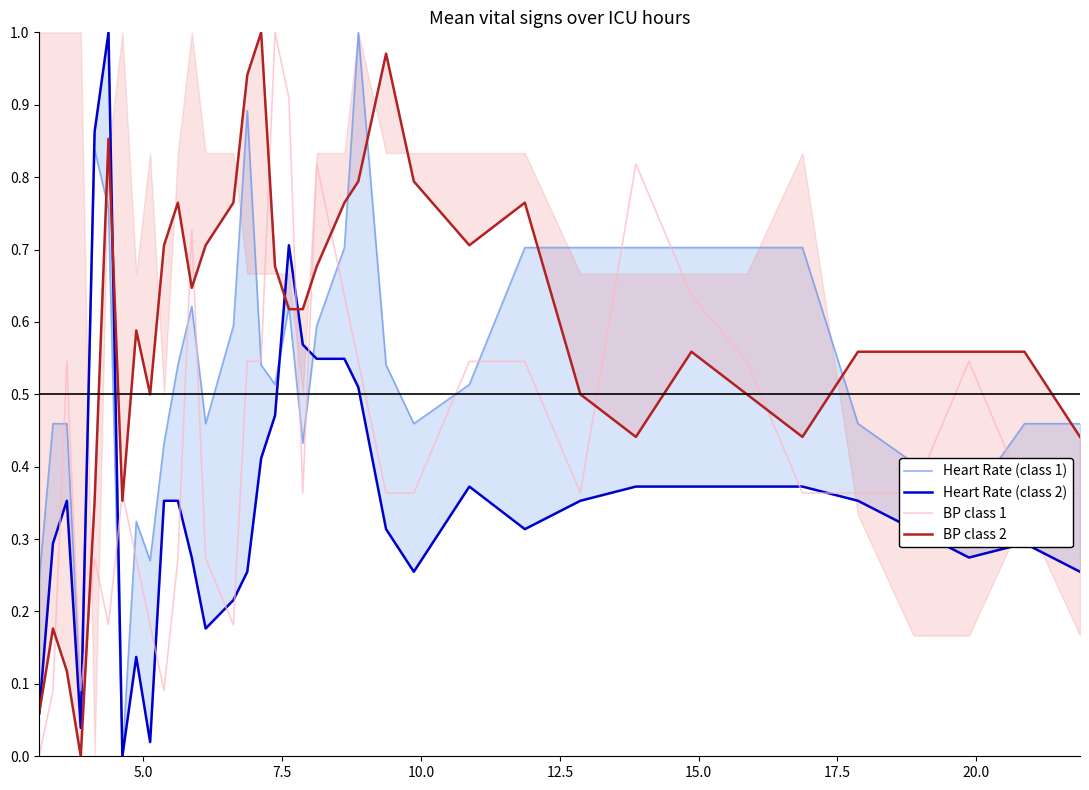

Reading left to right, what are all the values shown in this chart?

Heart Rate (class 1): 0.2	0.5	0.5	0.1	0.8	0.8	0.0	0.3	0.3	0.4	0.5	0.6	0.5	0.6	0.9	0.5	0.5	0.6	0.4	0.6	0.7	1.0	0.5	0.5	0.5	0.7	0.7	0.7	0.7	0.7	0.7	0.5	0.4	0.4	0.5	0.5
Heart Rate (class 2): 0.1	0.3	0.4	0.0	0.9	1.0	0.0	0.1	0.0	0.4	0.4	0.3	0.2	0.2	0.3	0.4	0.5	0.7	0.6	0.5	0.5	0.5	0.3	0.3	0.4	0.3	0.4	0.4	0.4	0.4	0.4	0.4	0.3	0.3	0.3	0.3
BP class 1: 0.0	0.1	0.5	0.1	0.3	0.2	0.4	0.3	0.2	0.1	0.3	0.7	0.3	0.2	0.5	0.5	1.0	0.9	0.4	0.8	0.6	0.5	0.4	0.4	0.5	0.5	0.4	0.8	0.6	0.5	0.4	0.4	0.4	0.5	0.4	0.4
BP class 2: 0.1	0.2	0.1	0.0	0.4	0.9	0.4	0.6	0.5	0.7	0.8	0.6	0.7	0.8	0.9	1.0	0.7	0.6	0.6	0.7	0.8	0.8	1.0	0.8	0.7	0.8	0.5	0.4	0.6	0.5	0.4	0.6	0.6	0.6	0.6	0.4